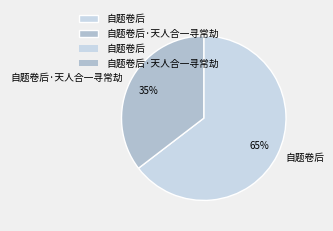

Which slice is the largest?

自题卷后